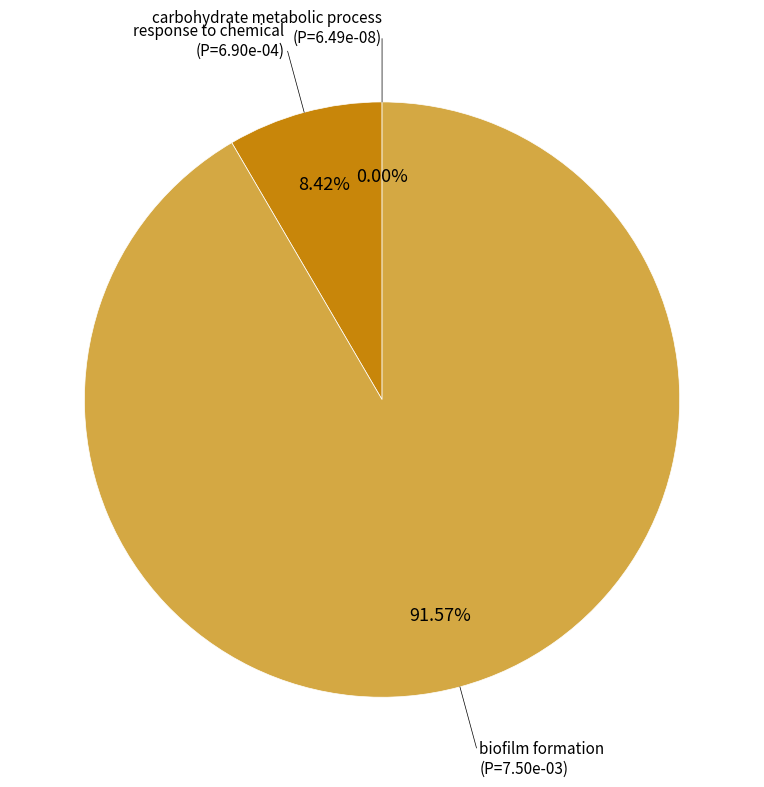

Combined, do biofilm formation and carbohydrate metabolic process account for over 50%?

Yes